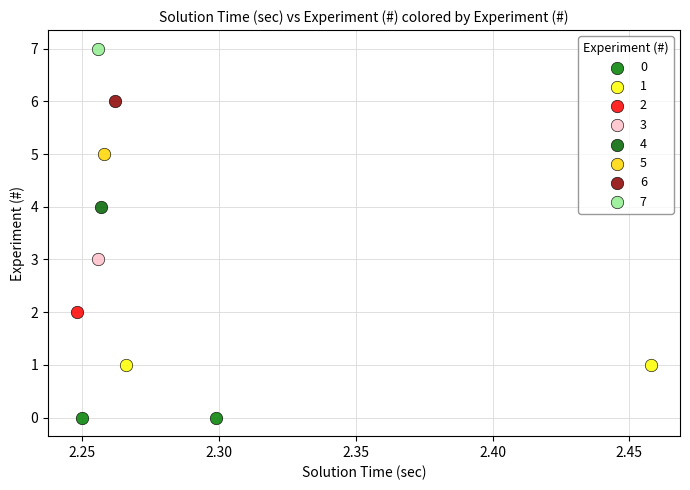

What are all the series names shown in the legend?

0, 1, 2, 3, 4, 5, 6, 7